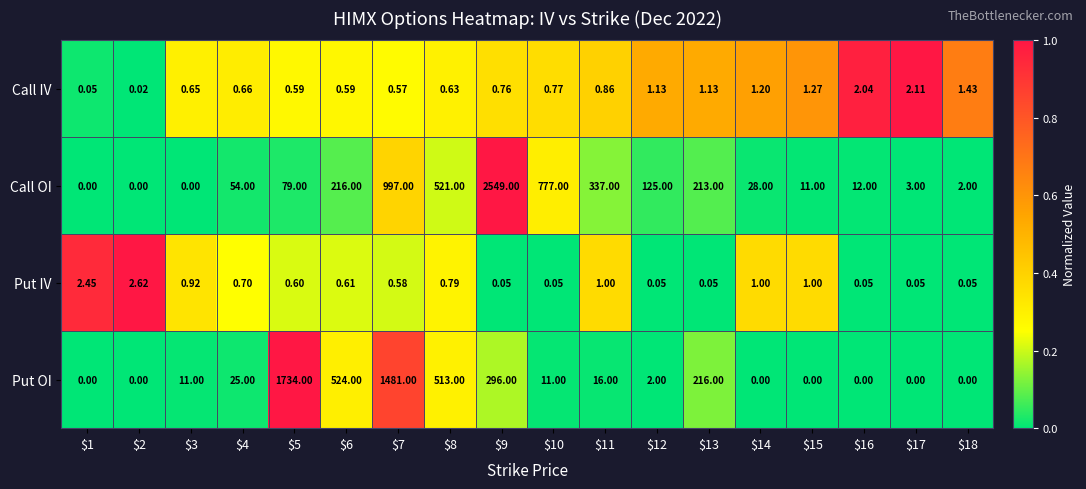

Which series has the largest total across all categories?

Call OI